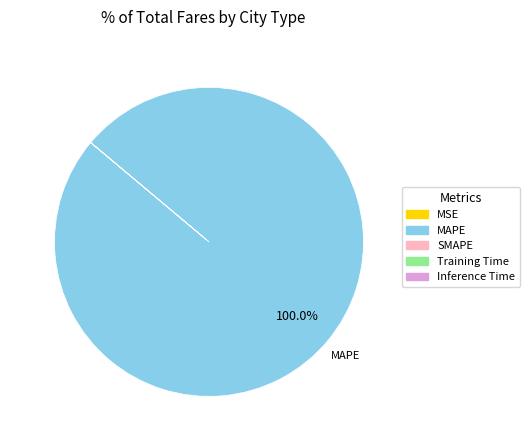

Does MAPE account for over 50% of the chart?

Yes